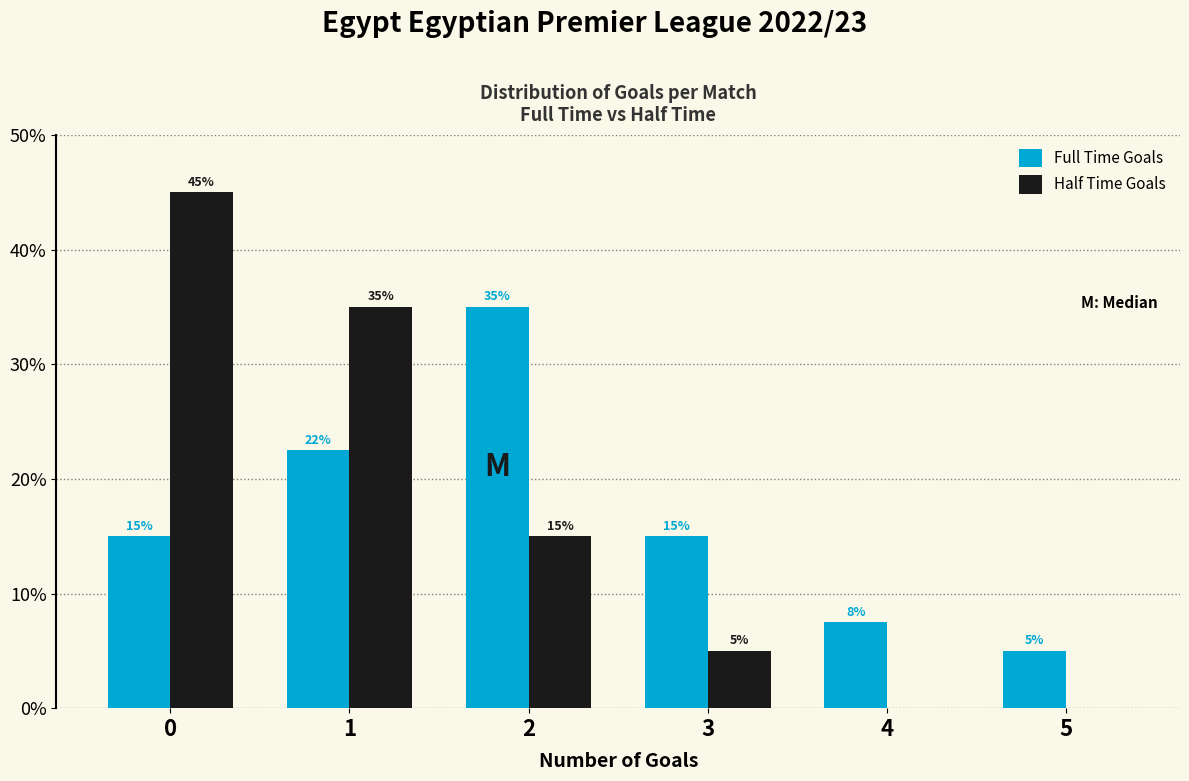

What is the greatest value displayed?

45.0